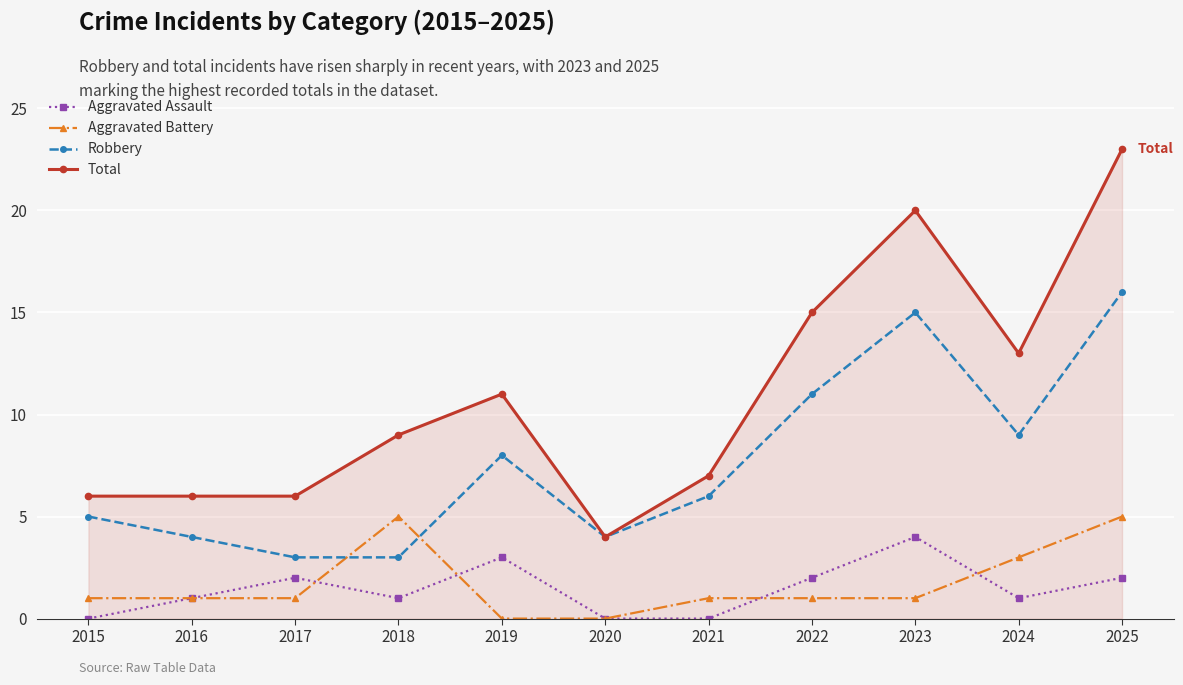

What is the maximum value for Robbery?

16